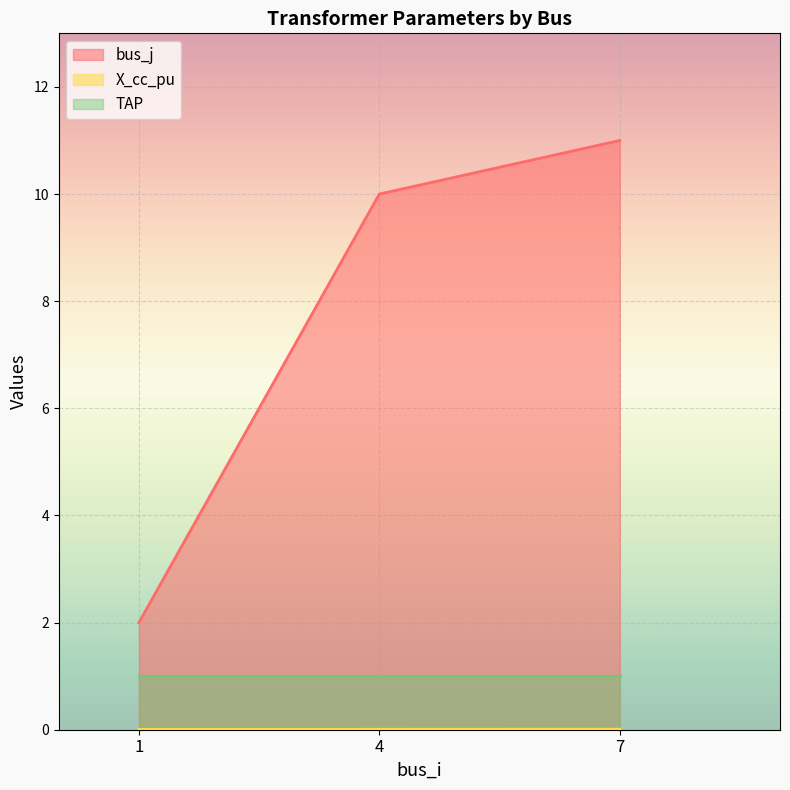

Between 1 and 7, which is larger?

7